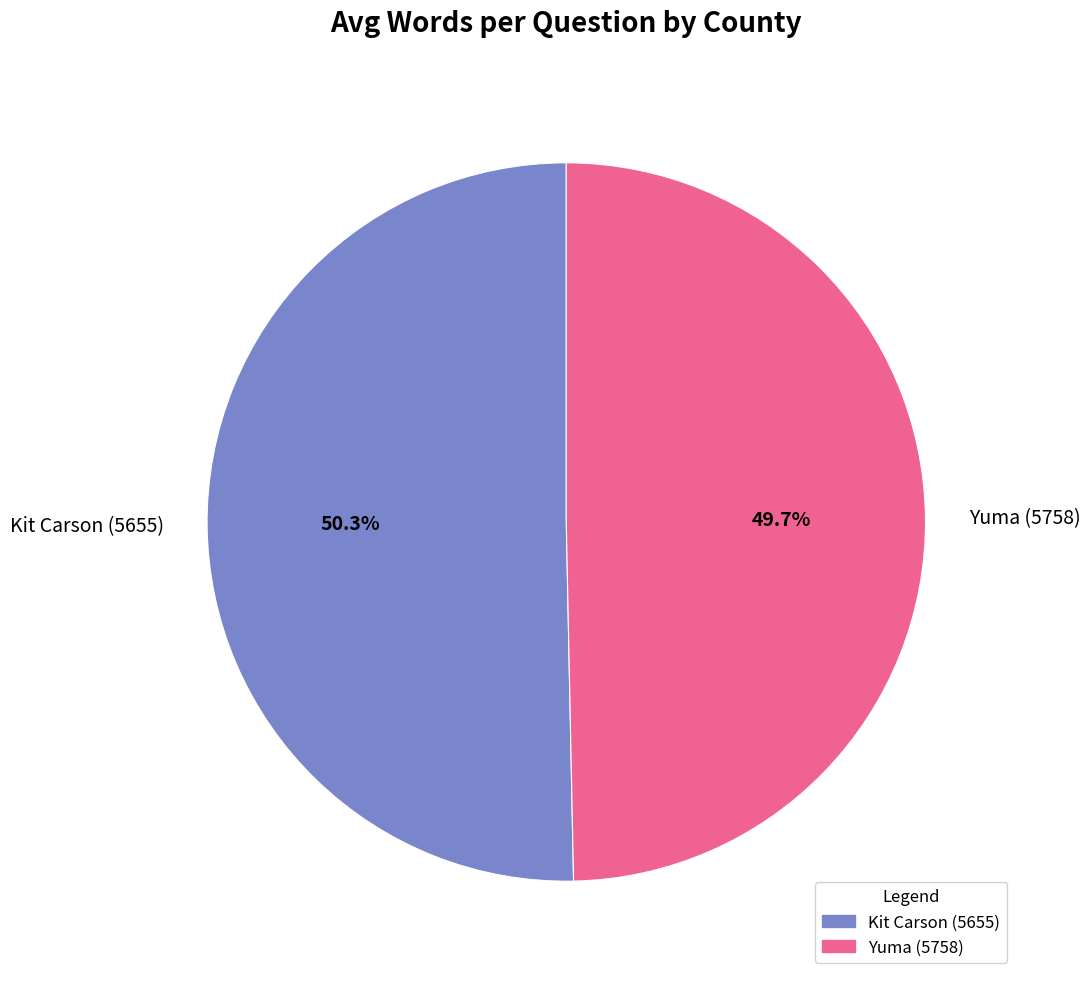

Does Yuma (5758) represent more than half of the total?

No